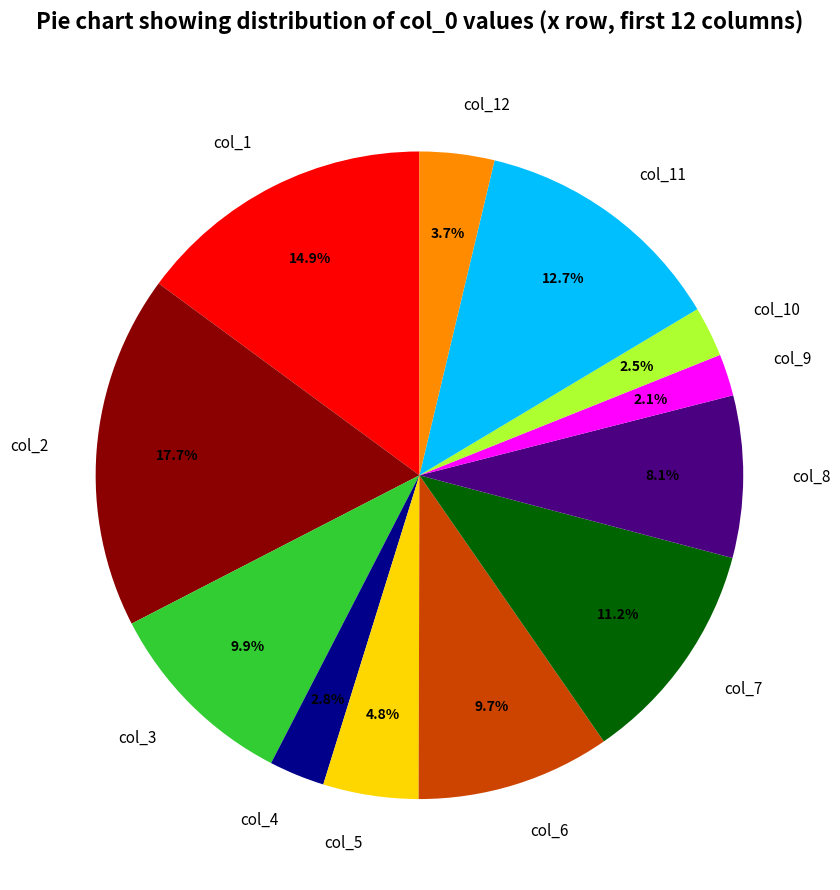

How many slices are in this pie chart?

12